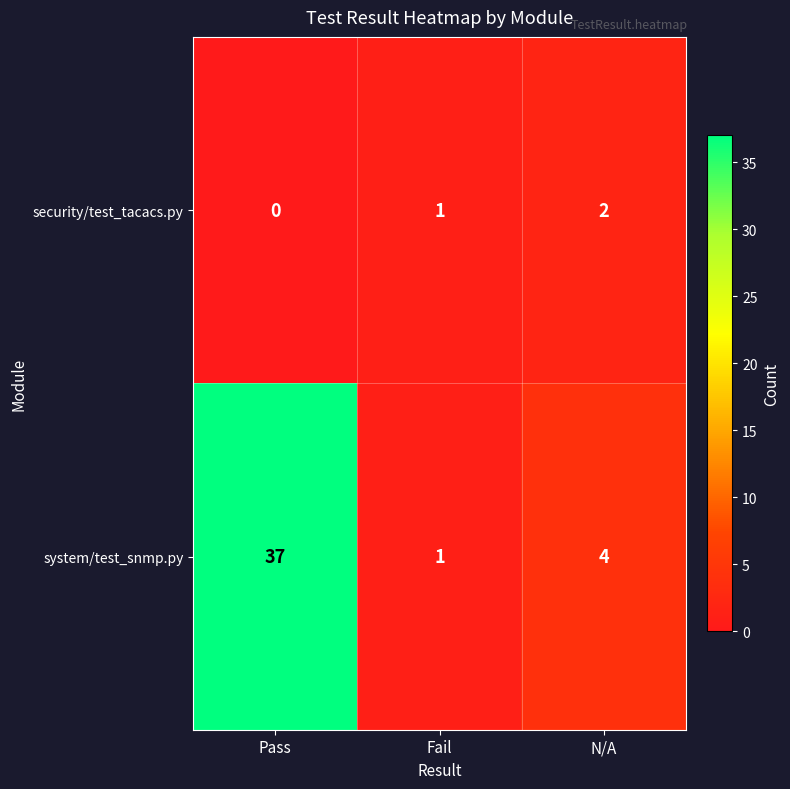

Rank the series at N/A from lowest to highest value.

security/test_tacacs.py, system/test_snmp.py